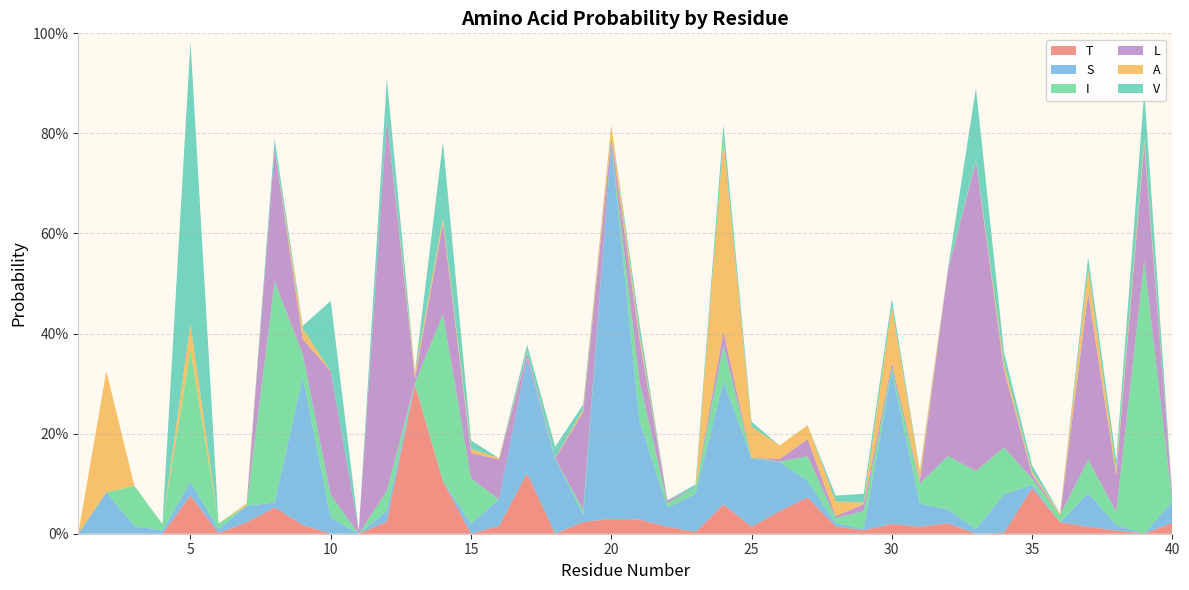

Reading left to right, list all the values displayed in this chart.

T: 1=0.0	2=0.0	3=0.0	4=0.0	5=0.1	6=0.0	7=0.0	8=0.1	9=0.0	10=0.0	11=0.0	12=0.0	13=0.3	14=0.1	15=0.0	16=0.0	17=0.1	18=0.0	19=0.0	20=0.0	21=0.0	22=0.0	23=0.0	24=0.1	25=0.0	26=0.0	27=0.1	28=0.0	29=0.0	30=0.0	31=0.0	32=0.0	33=0.0	34=0.0	35=0.1	36=0.0	37=0.0	38=0.0	39=0.0	40=0.0
S: 1=0.0	2=0.1	3=0.0	4=0.0	5=0.0	6=0.0	7=0.0	8=0.0	9=0.3	10=0.0	11=0.0	12=0.0	13=0.0	14=0.0	15=0.0	16=0.1	17=0.2	18=0.1	19=0.0	20=0.7	21=0.2	22=0.0	23=0.1	24=0.2	25=0.1	26=0.1	27=0.0	28=0.0	29=0.0	30=0.3	31=0.0	32=0.0	33=0.0	34=0.1	35=0.0	36=0.0	37=0.1	38=0.0	39=0.0	40=0.0
I: 1=0.0	2=0.0	3=0.1	4=0.0	5=0.3	6=0.0	7=0.0	8=0.4	9=0.0	10=0.0	11=0.0	12=0.0	13=0.0	14=0.3	15=0.1	16=0.0	17=0.0	18=0.0	19=0.0	20=0.0	21=0.1	22=0.0	23=0.0	24=0.1	25=0.0	26=0.0	27=0.0	28=0.0	29=0.0	30=0.0	31=0.0	32=0.1	33=0.1	34=0.1	35=0.0	36=0.0	37=0.1	38=0.0	39=0.5	40=0.0
L: 1=0.0	2=0.0	3=0.0	4=0.0	5=0.0	6=0.0	7=0.0	8=0.3	9=0.0	10=0.2	11=0.0	12=0.7	13=0.0	14=0.2	15=0.1	16=0.1	17=0.0	18=0.0	19=0.2	20=0.0	21=0.1	22=0.0	23=0.0	24=0.0	25=0.0	26=0.0	27=0.0	28=0.0	29=0.0	30=0.0	31=0.0	32=0.4	33=0.6	34=0.2	35=0.0	36=0.0	37=0.3	38=0.1	39=0.2	40=0.0
A: 1=0.0	2=0.2	3=0.0	4=0.0	5=0.1	6=0.0	7=0.0	8=0.0	9=0.0	10=0.0	11=0.0	12=0.0	13=0.0	14=0.0	15=0.0	16=0.0	17=0.0	18=0.0	19=0.0	20=0.0	21=0.0	22=0.0	23=0.0	24=0.4	25=0.1	26=0.0	27=0.0	28=0.0	29=0.0	30=0.1	31=0.0	32=0.0	33=0.0	34=0.0	35=0.0	36=0.0	37=0.1	38=0.0	39=0.0	40=0.0
V: 1=0.0	2=0.0	3=0.0	4=0.0	5=0.6	6=0.0	7=0.0	8=0.0	9=0.0	10=0.1	11=0.0	12=0.1	13=0.0	14=0.2	15=0.0	16=0.0	17=0.0	18=0.0	19=0.0	20=0.0	21=0.0	22=0.0	23=0.0	24=0.0	25=0.0	26=0.0	27=0.0	28=0.0	29=0.0	30=0.0	31=0.0	32=0.0	33=0.1	34=0.0	35=0.0	36=0.0	37=0.0	38=0.0	39=0.1	40=0.0